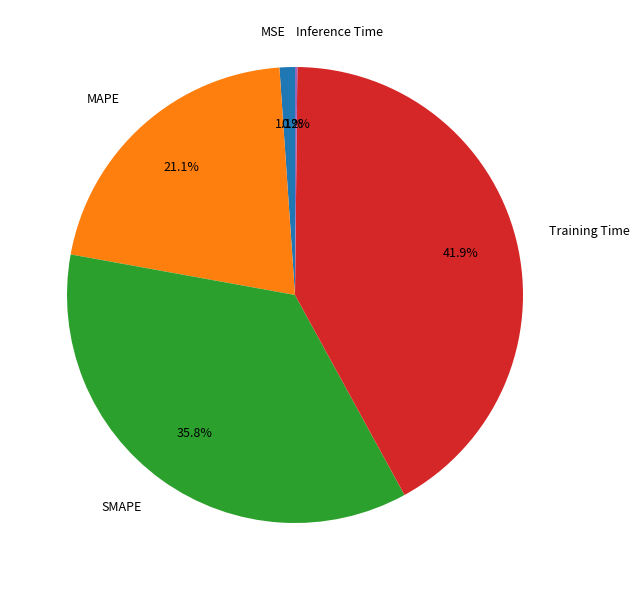

Is there a majority slice in this chart?

No